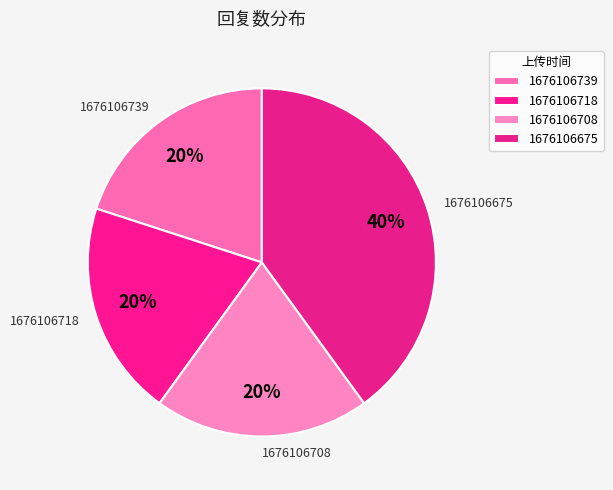

Does 1676106739 represent more than half of the total?

No